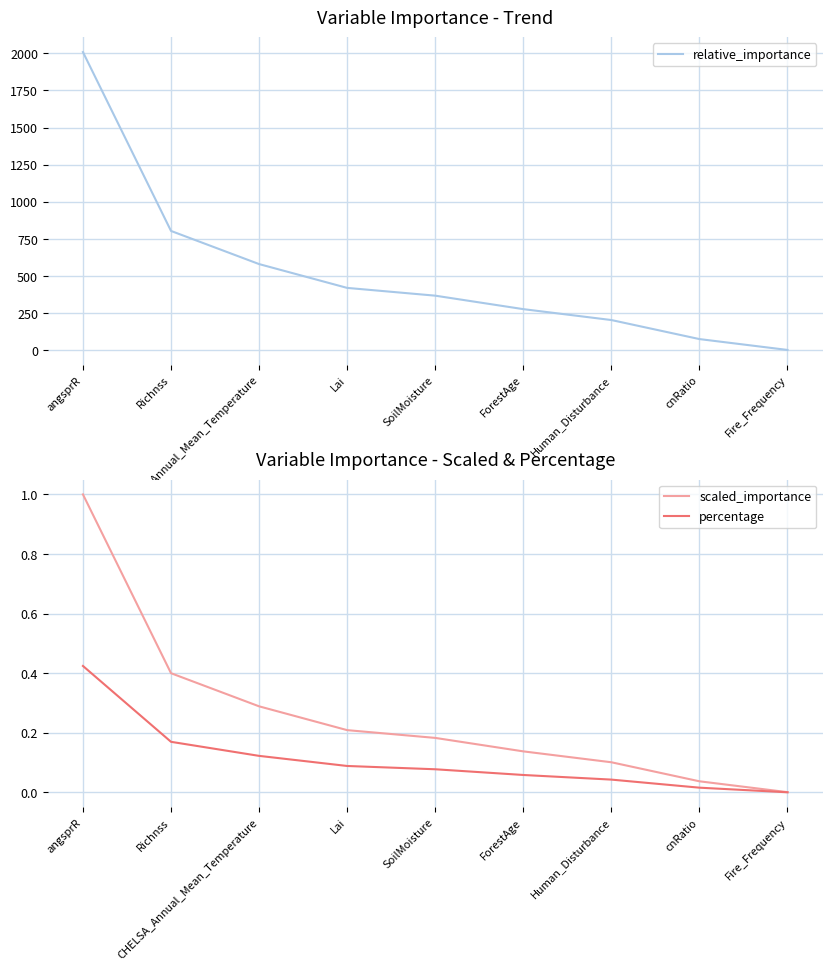

What is the spread (max minus min) of values at Richnss?

803.0